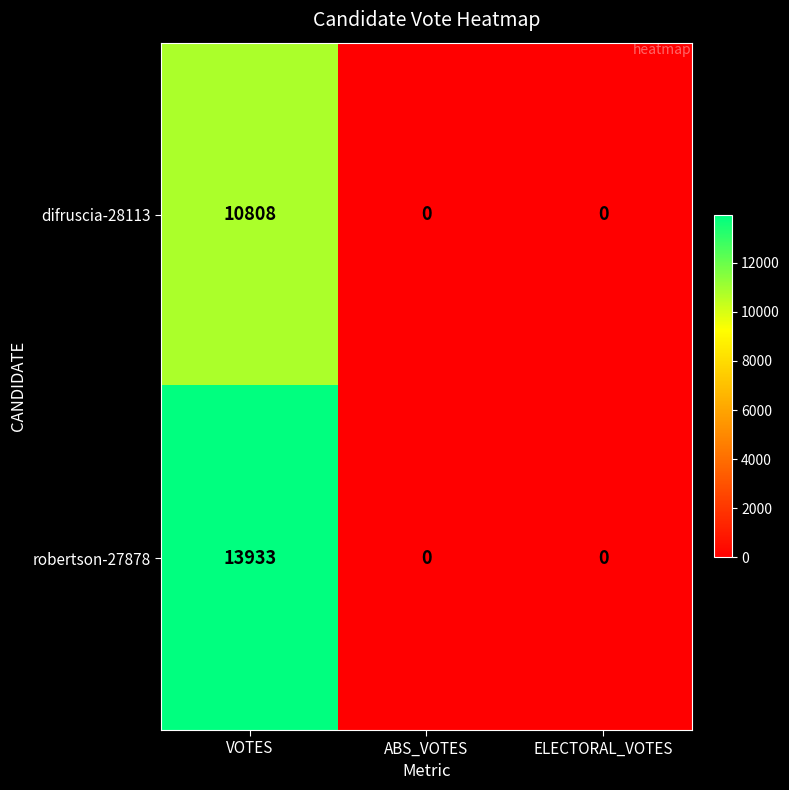

Which category has the highest value across all series?

VOTES